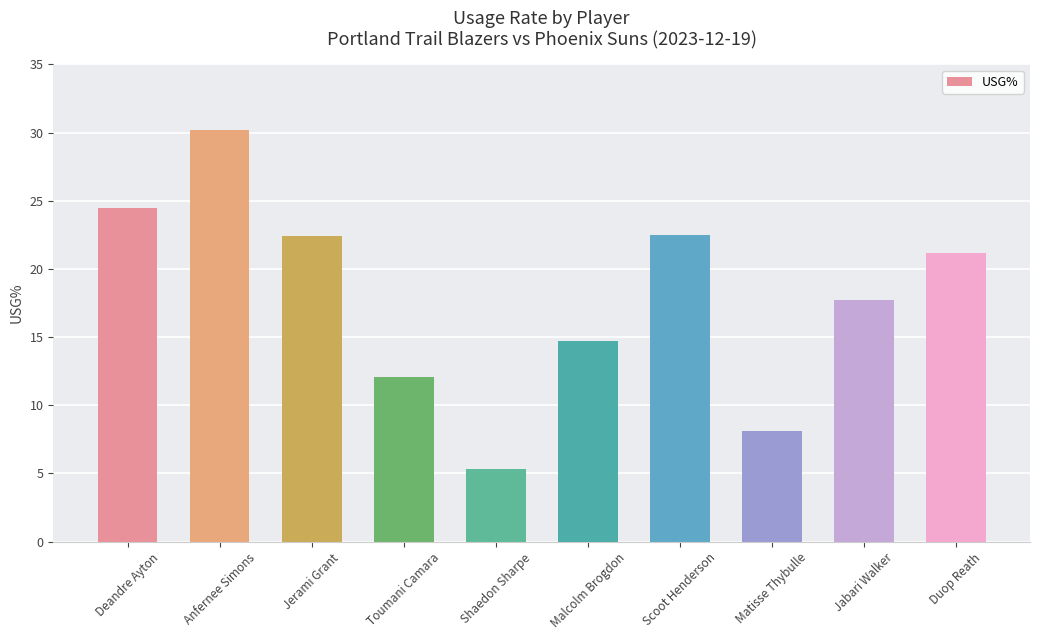

What is the label of the 5th bar from the right?

Malcolm Brogdon